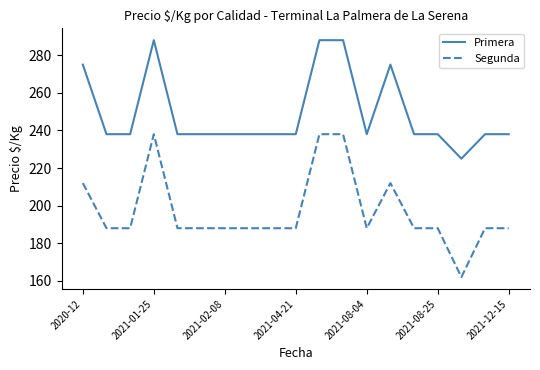

What is the lowest value of the Segunda series?

162